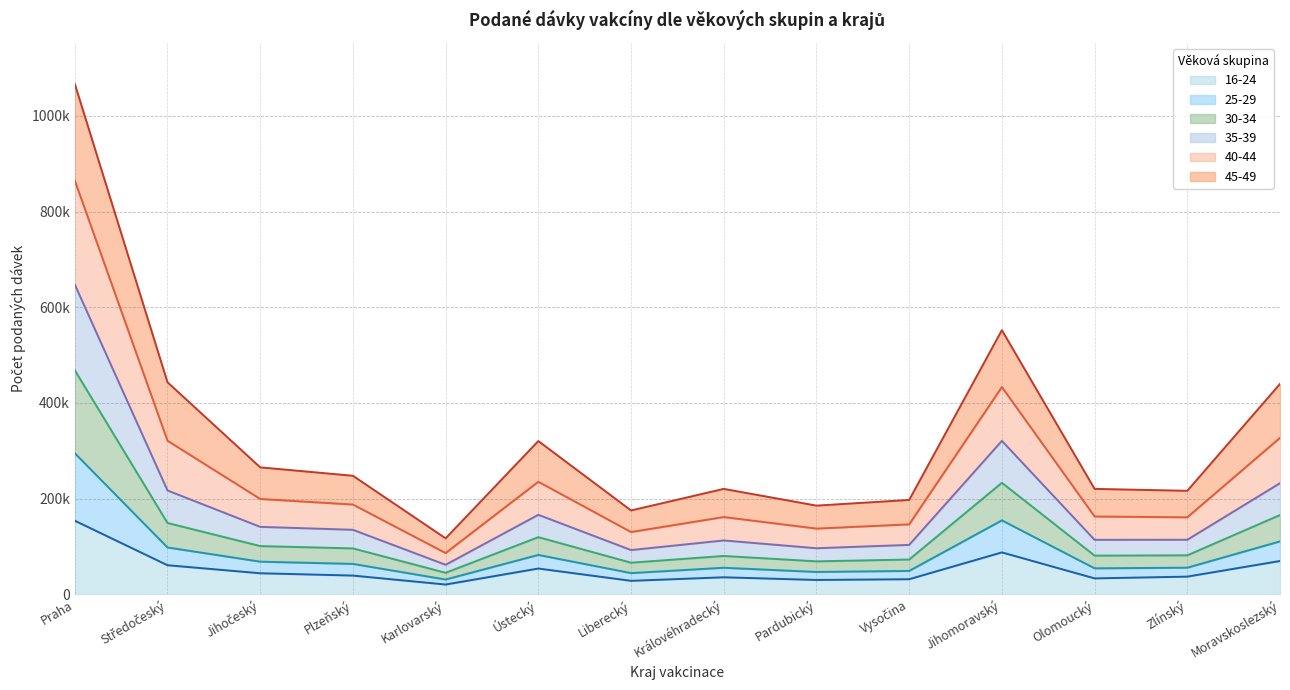

What is the label of the 2nd point from the left?

Středočeský